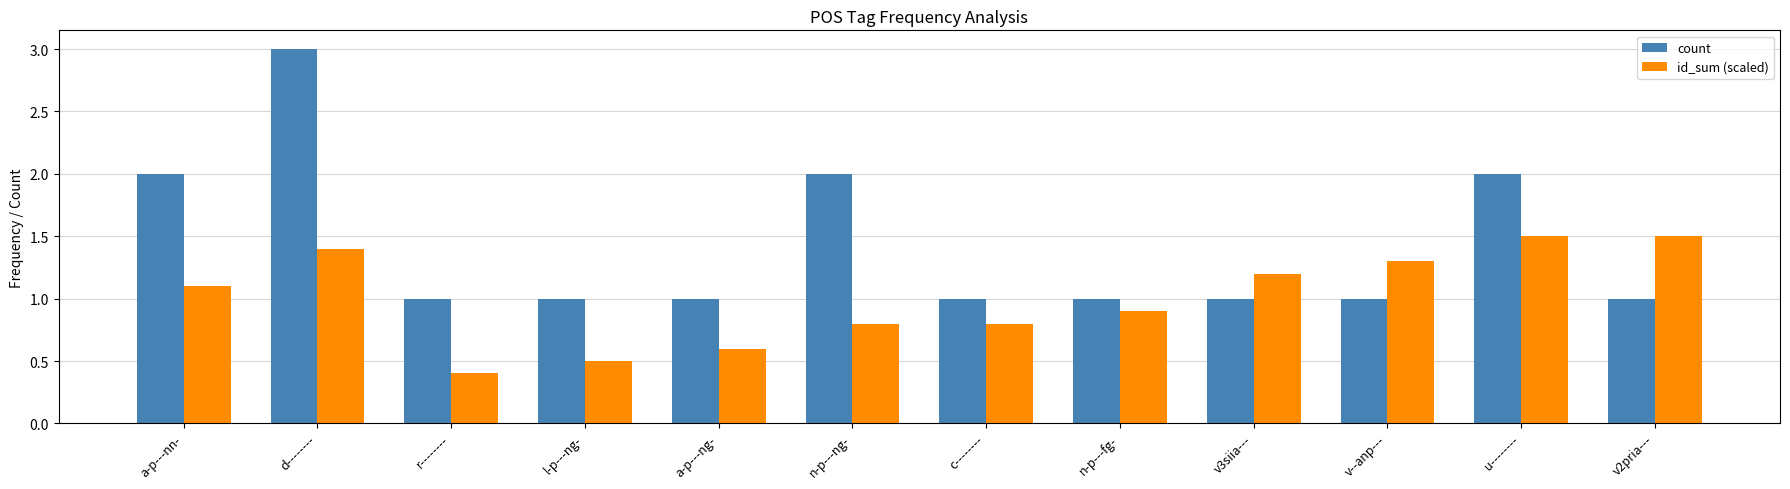

The count series shows 3.1 at u--------. True or false?

False